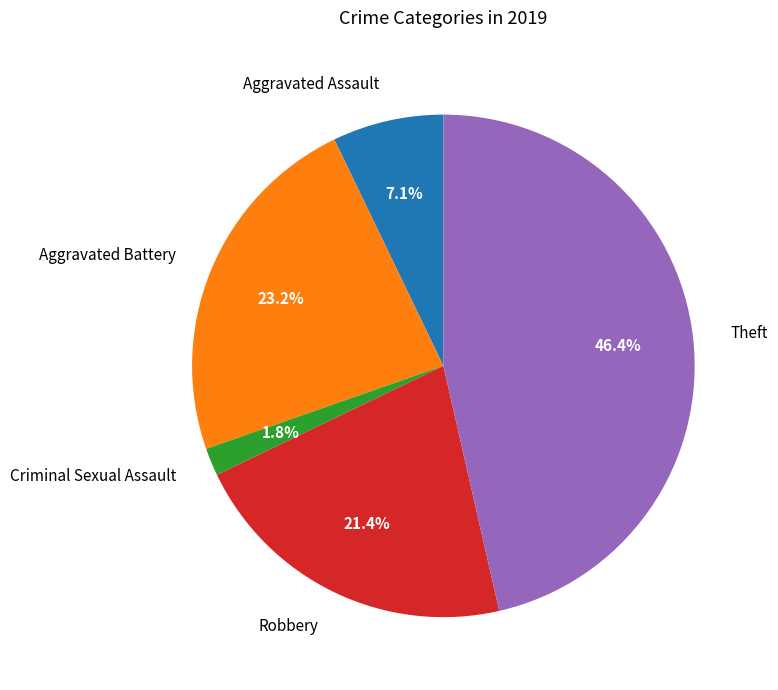

Between Aggravated Battery and Criminal Sexual Assault, which is larger?

Aggravated Battery